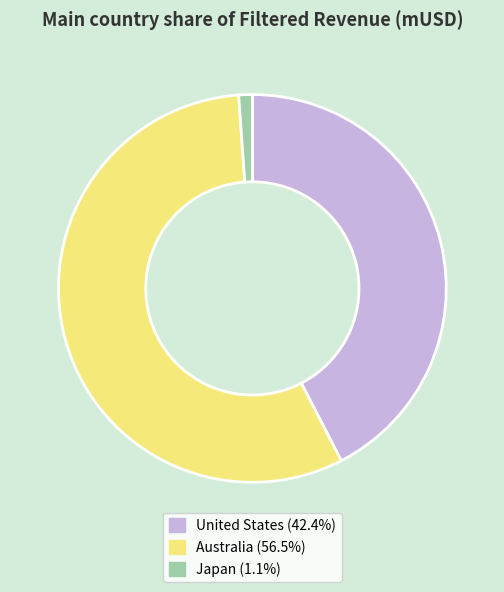

Is United States the majority of the pie?

No